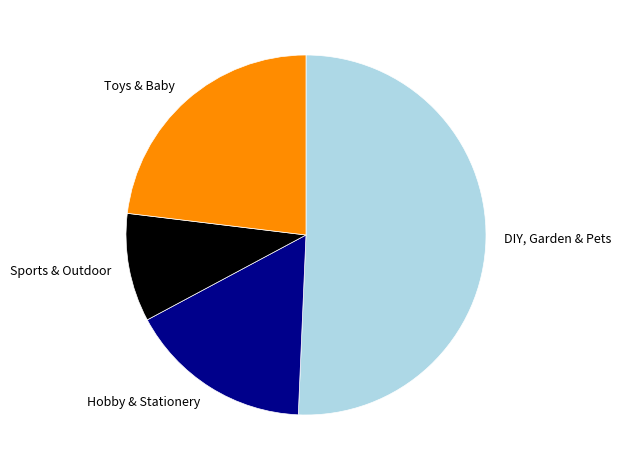

Count the number of slices in the pie.

4